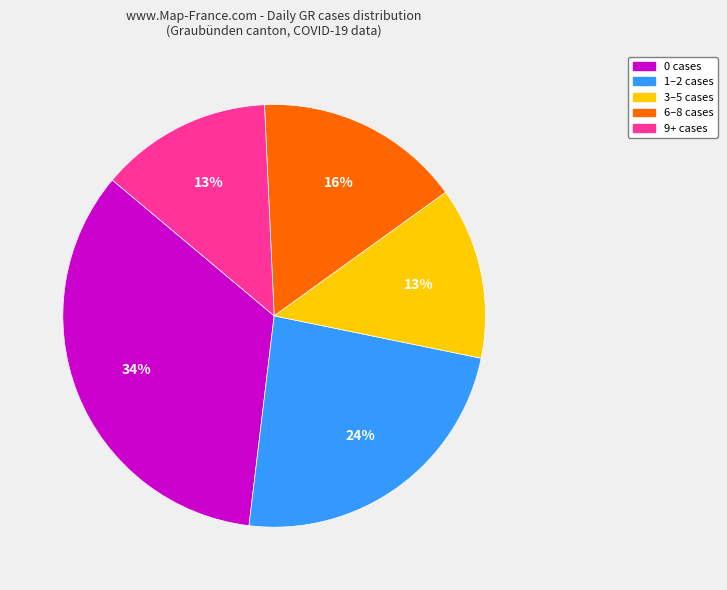

Is 3–5 cases the majority of the pie?

No